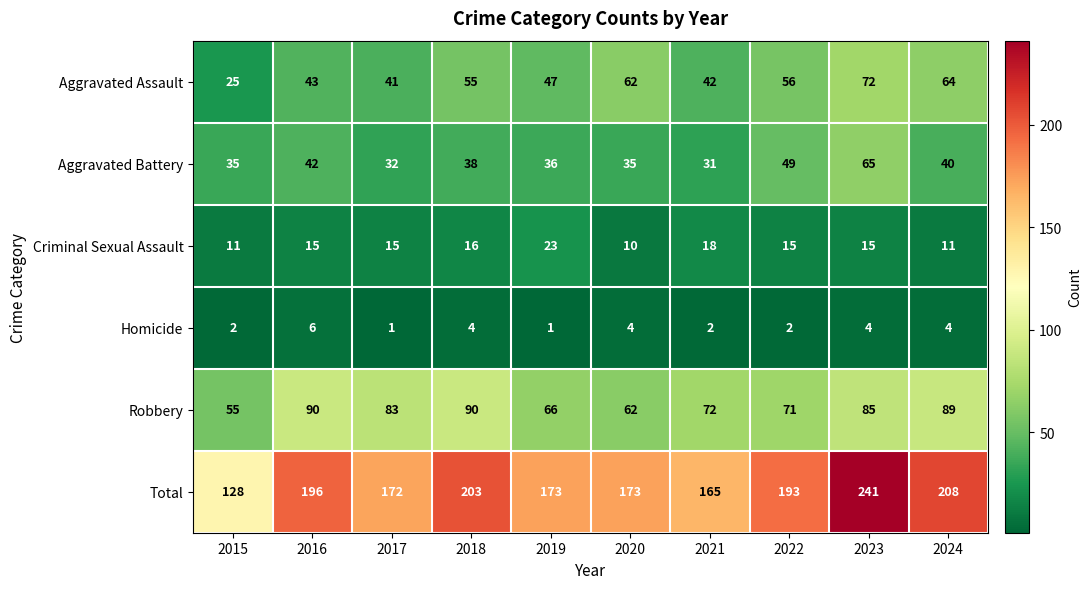

At how many categories does at least one series exceed 29?

10